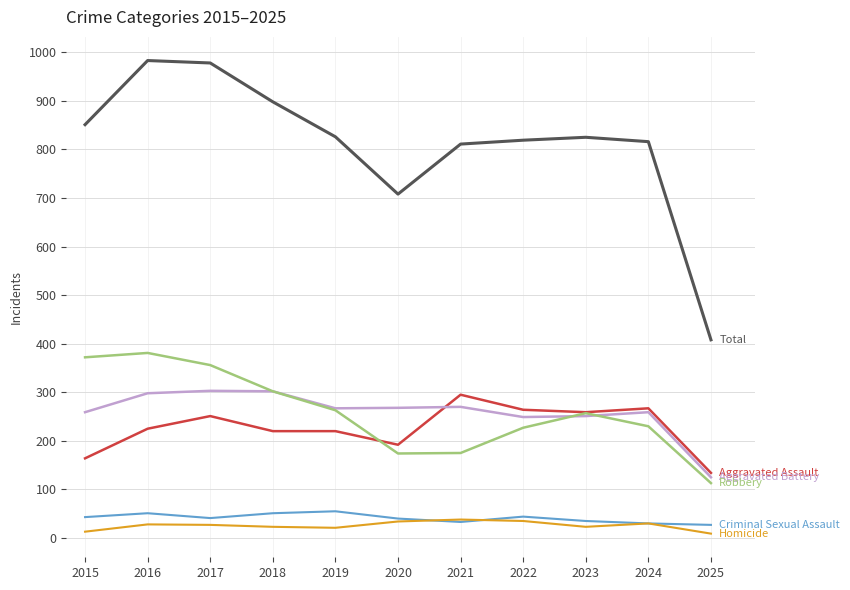

What is the difference between the highest and lowest values at 2018?

875